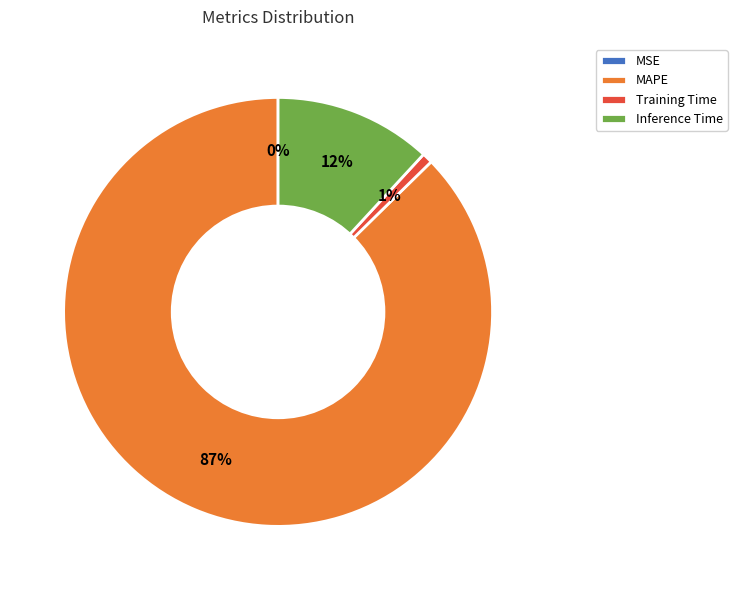

Is the sum of Training Time and MAPE greater than half?

Yes